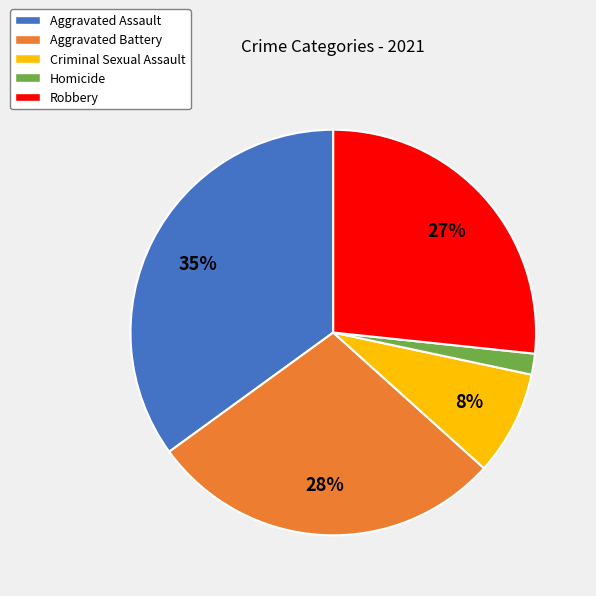

Is it true that Aggravated Assault is 43% of the pie?

False